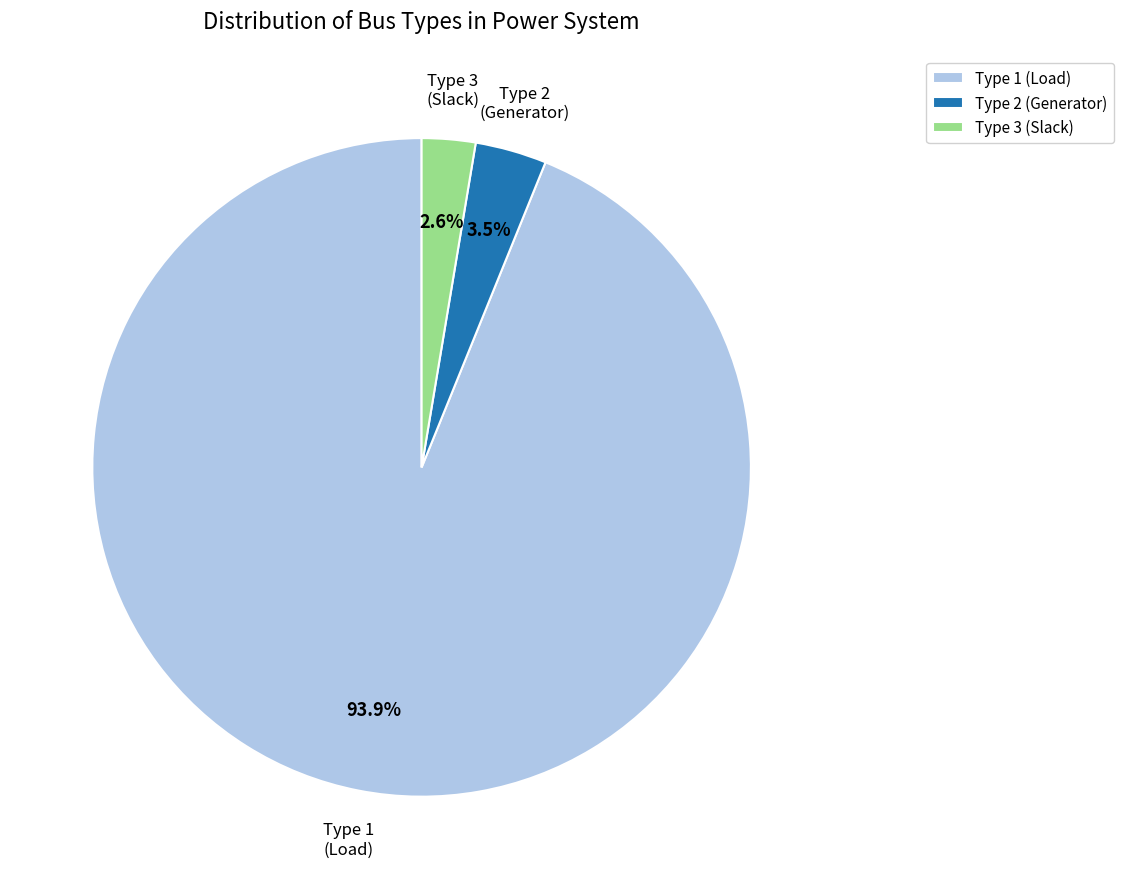

Which slice is the smallest?

Type 3 (Slack)